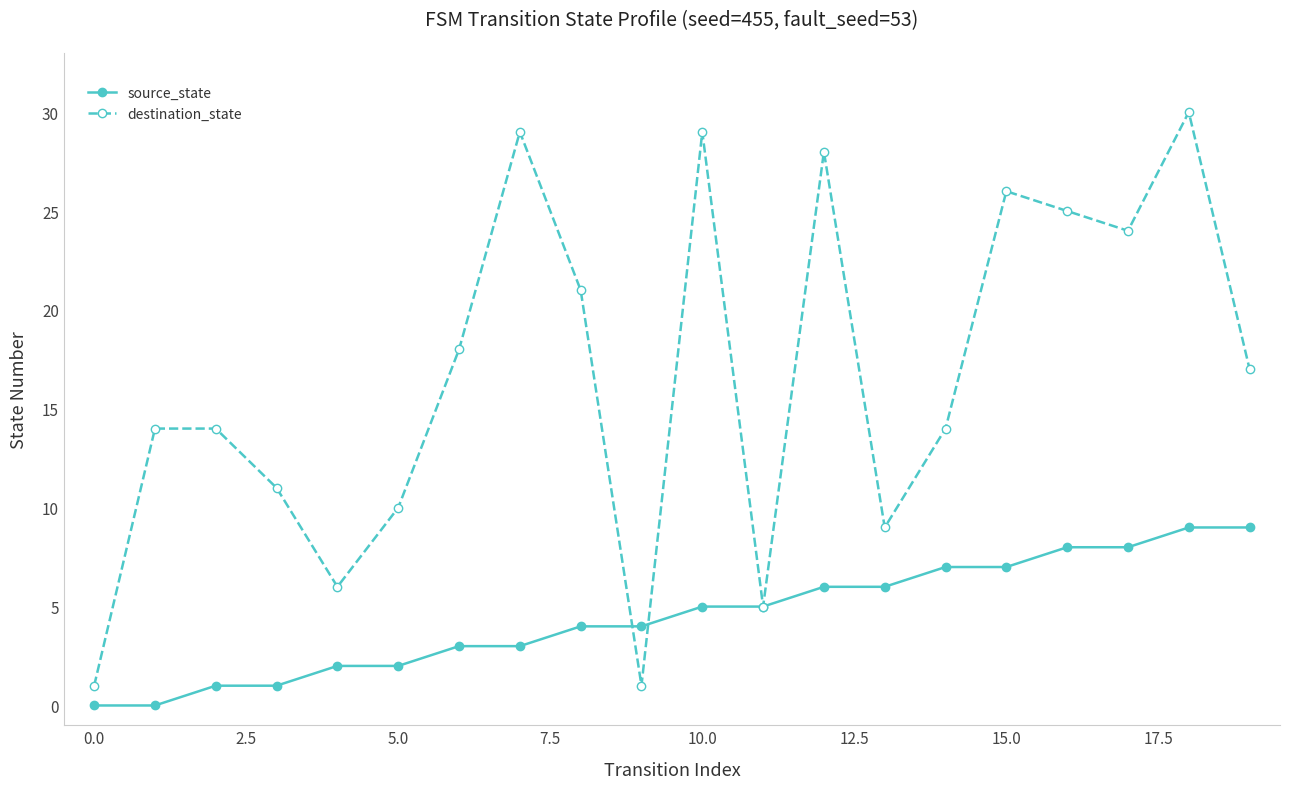

Which series has the largest range (max minus min)?

destination_state